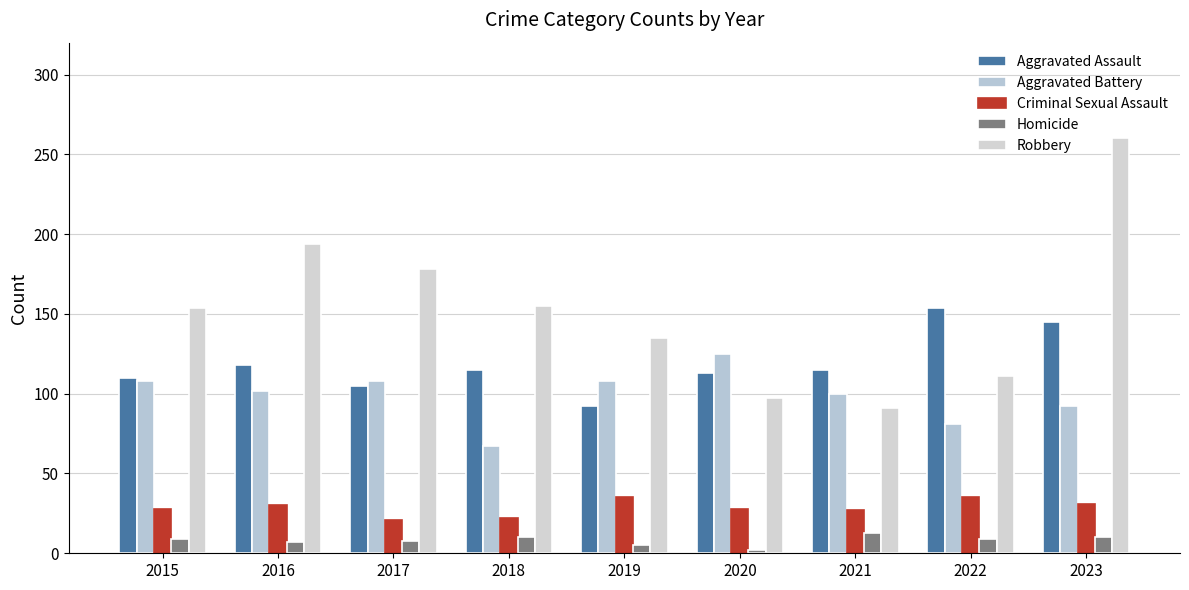

What are all the series names shown in the legend?

Aggravated Assault, Aggravated Battery, Criminal Sexual Assault, Homicide, Robbery